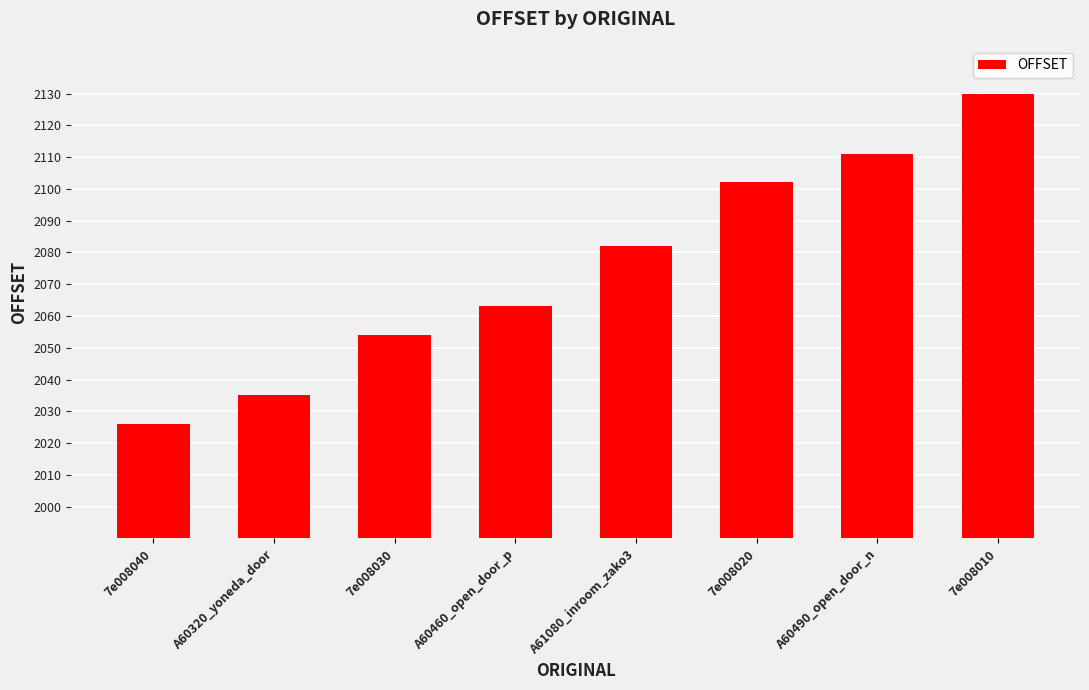

Reading left to right, transcribe all the data shown in this chart.

7e008040=2026	A60320_yoneda_door=2035	7e008030=2054	A60460_open_door_p=2063	A61080_inroom_zako3=2082	7e008020=2102	A60490_open_door_n=2111	7e008010=2130